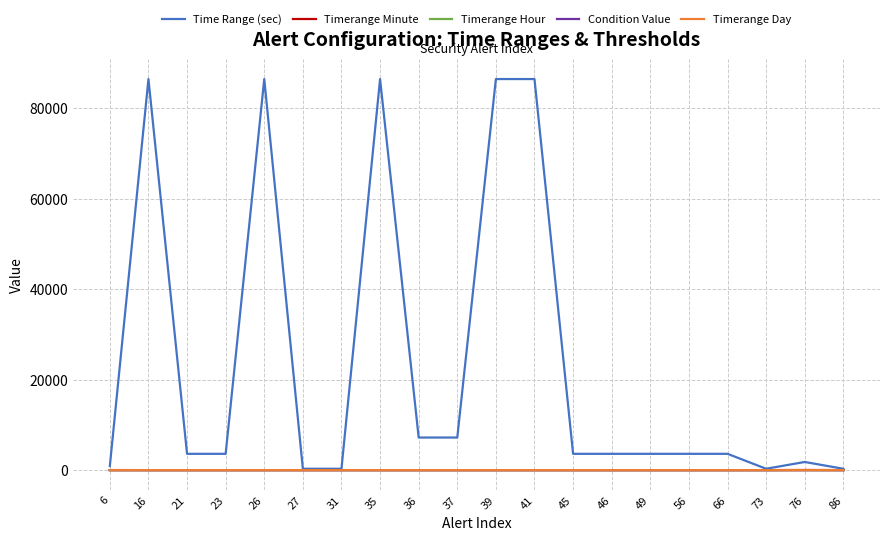

Which series has the largest total across all categories?

Time Range (sec)